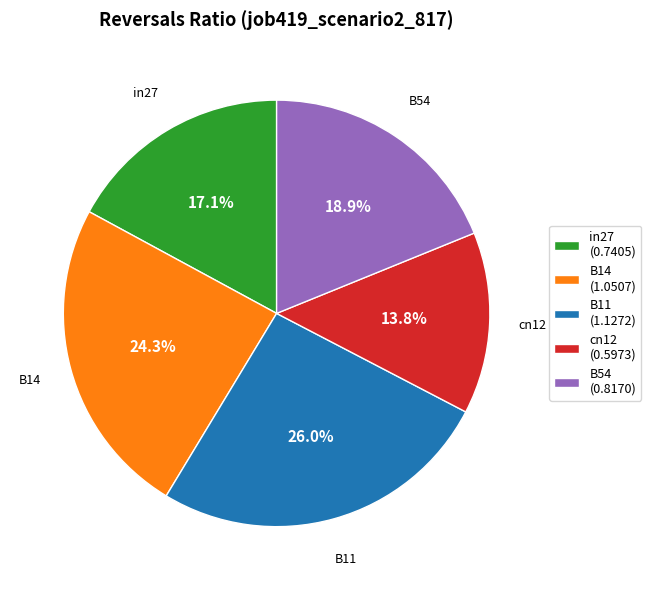

How many segments does this pie chart have?

5